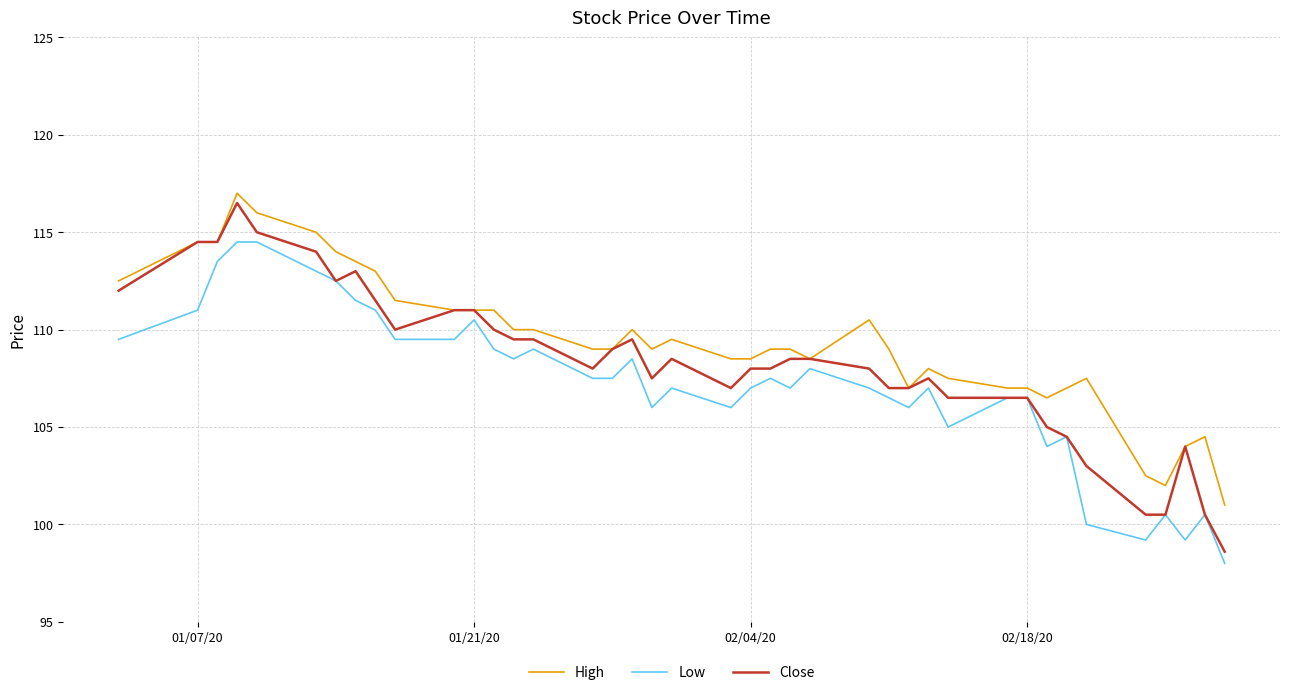

List the series in order of their overall mean, highest first.

High, Close, Low